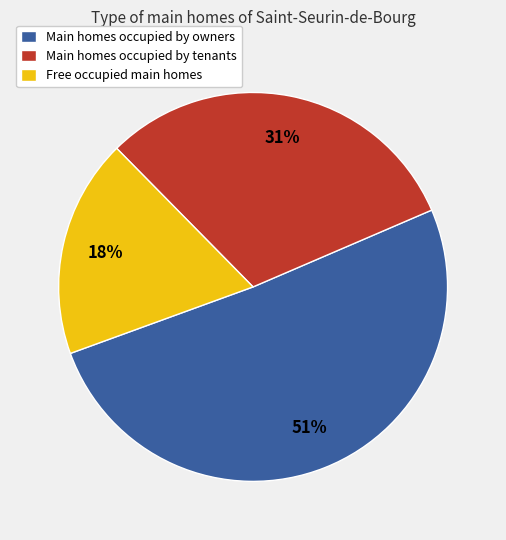

To the nearest percent, what is the difference between the largest and smallest slice percentages?

33%